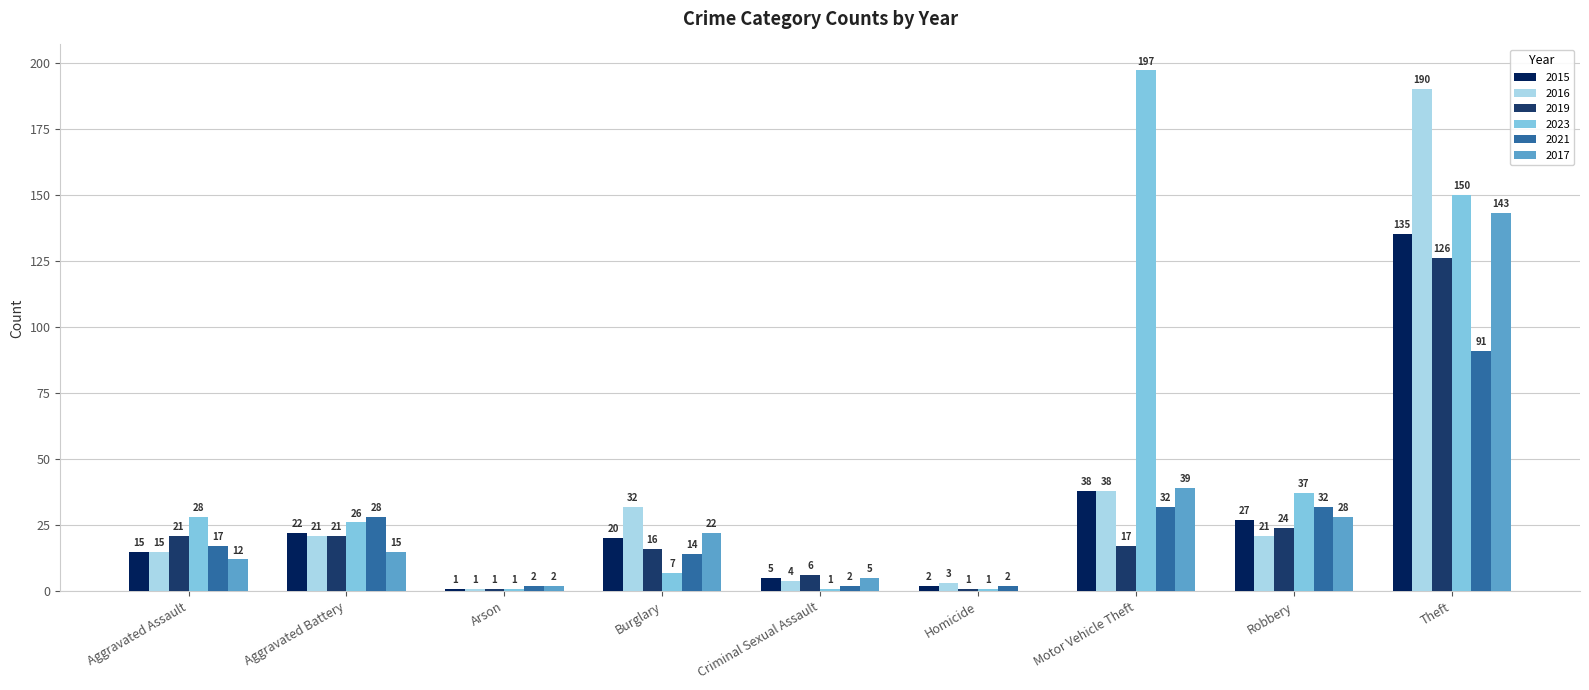

What is the total value across all series at Aggravated Assault?

108